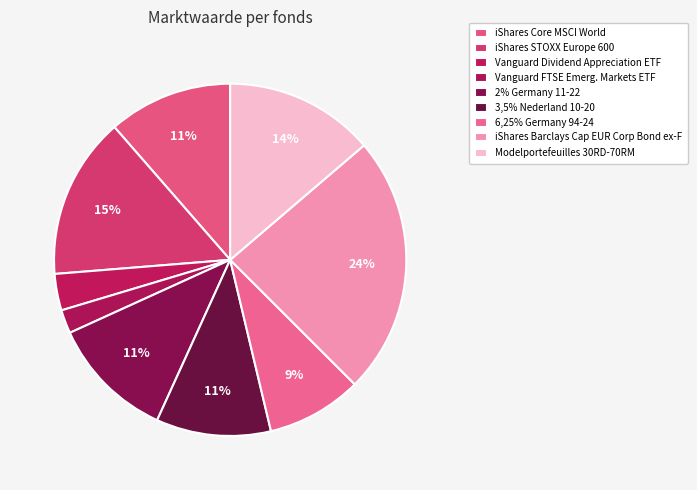

Is there a majority slice in this chart?

No